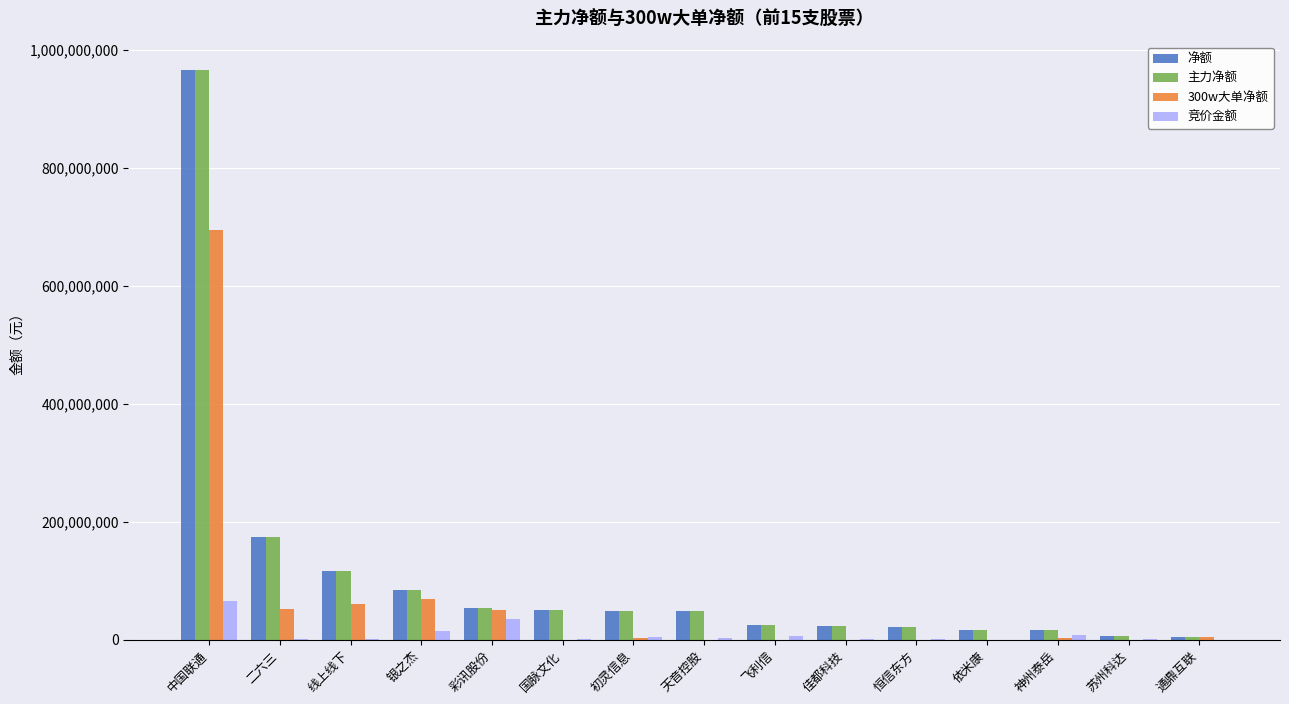

The 300w大单净额 series shows 0 at 天音控股. True or false?

True